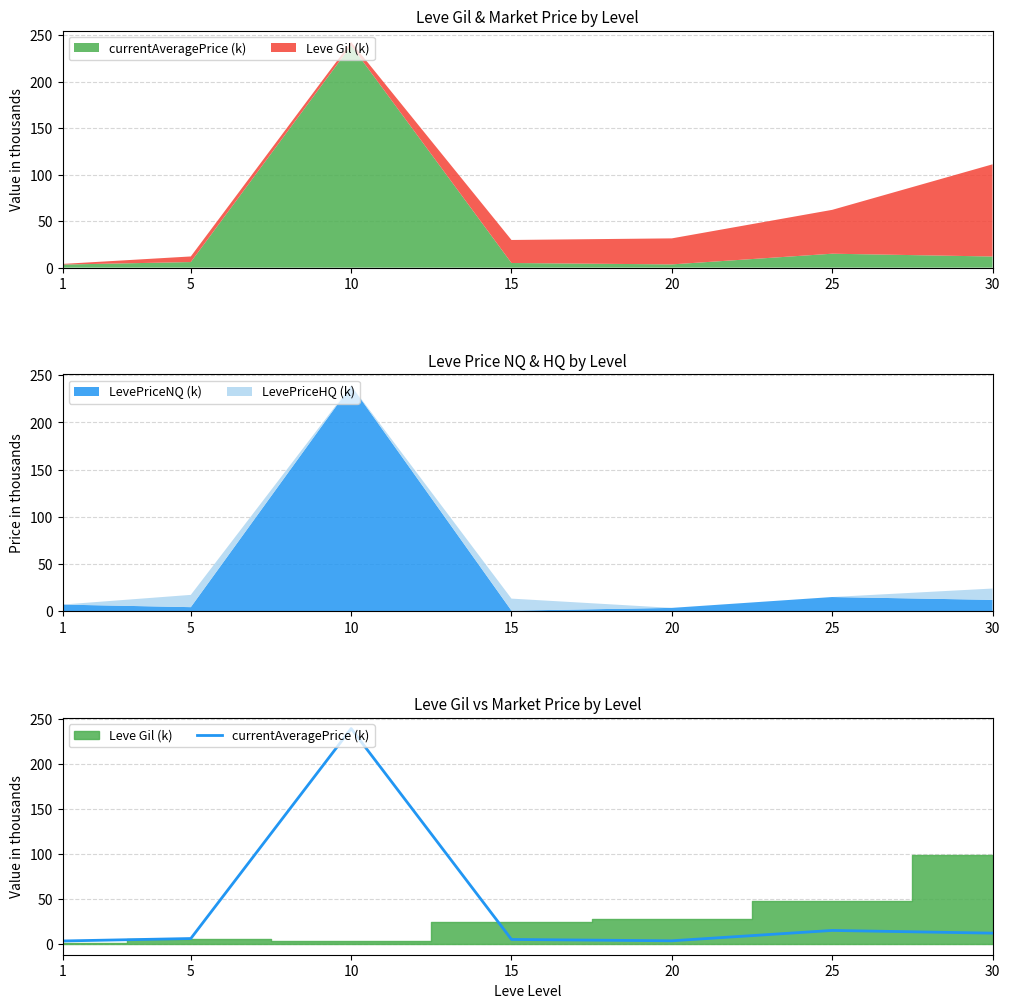

True or false: the data has more than 2 interior local peaks.

False